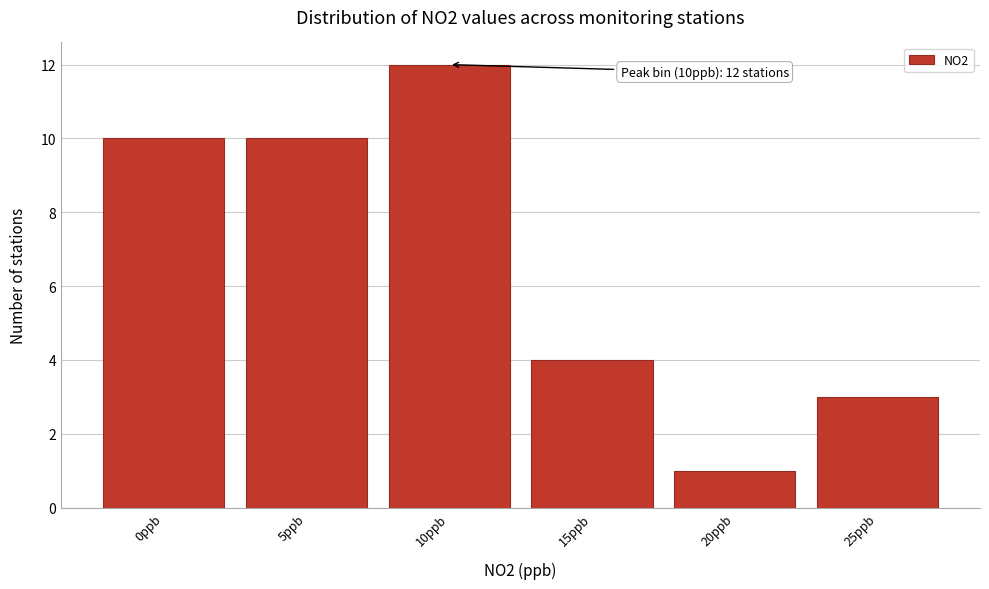

Reading right to left, extract all data points from this chart.

25ppb=3	20ppb=1	15ppb=4	10ppb=12	5ppb=10	0ppb=10